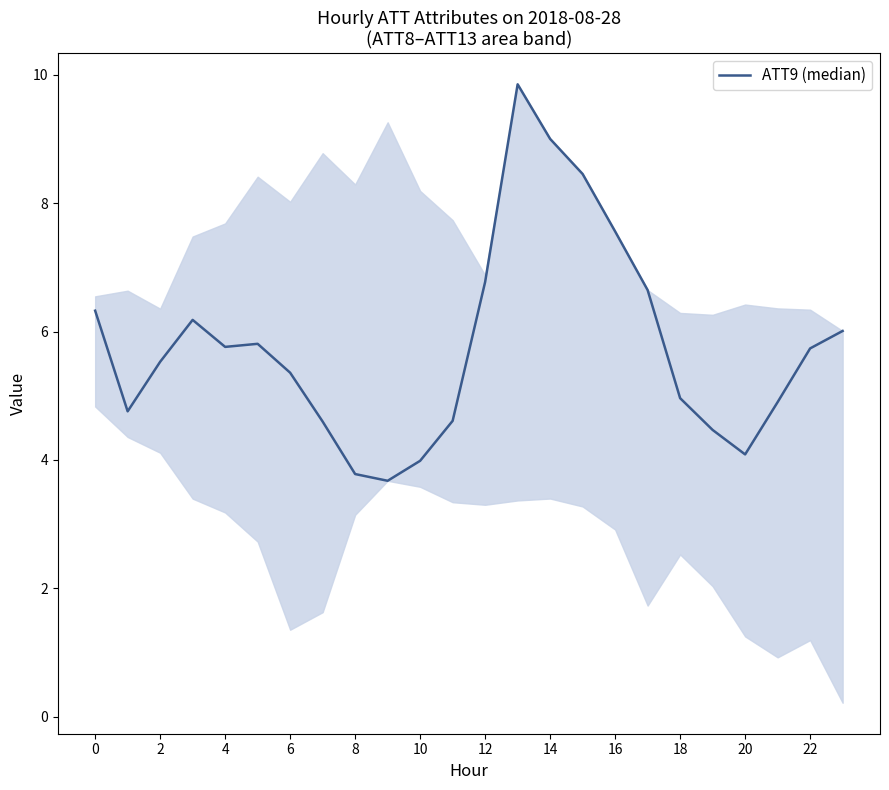

What is the difference between the maximum and minimum values?

6.2